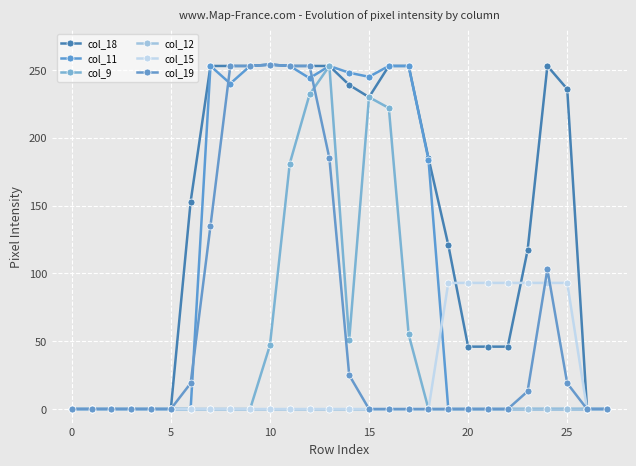

Count the number of data series in this chart.

6